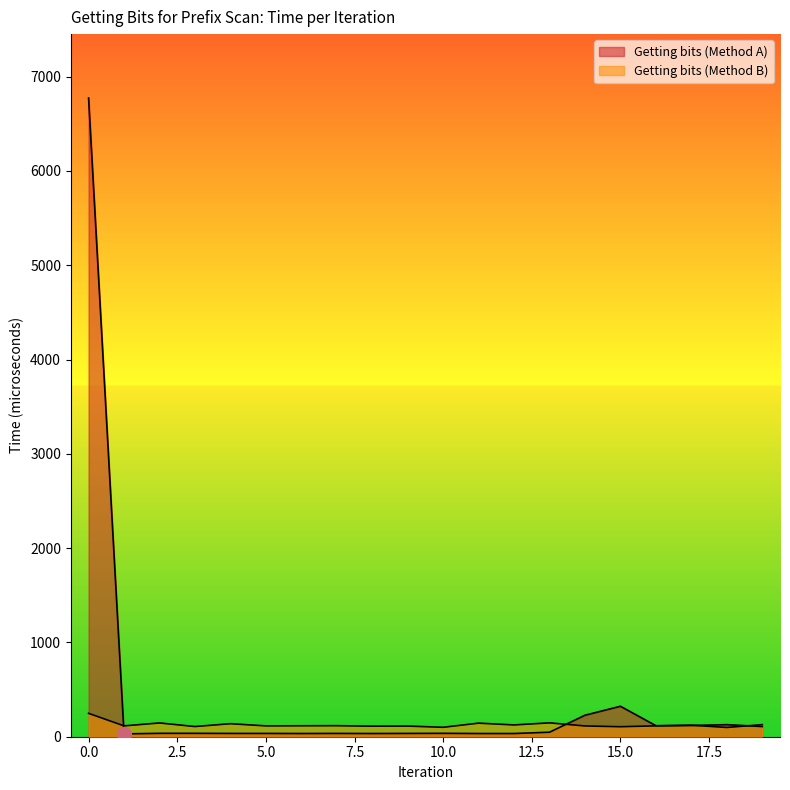

Count the number of data series in this chart.

2